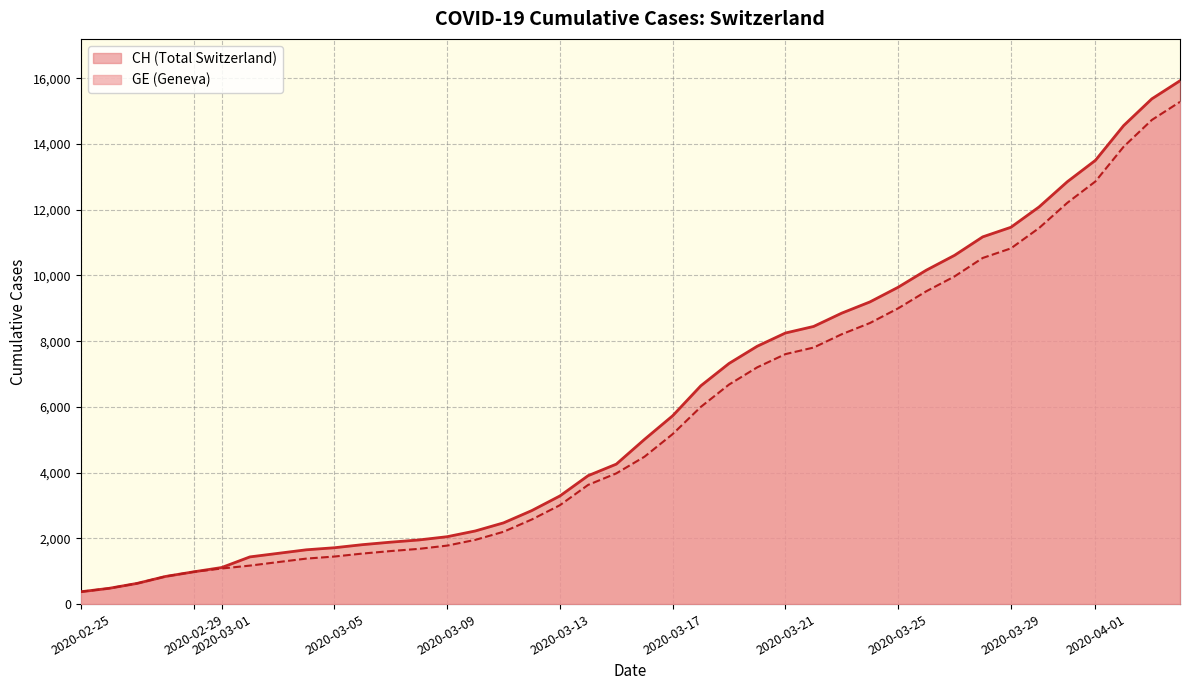

How many lines are shown in the chart?

2